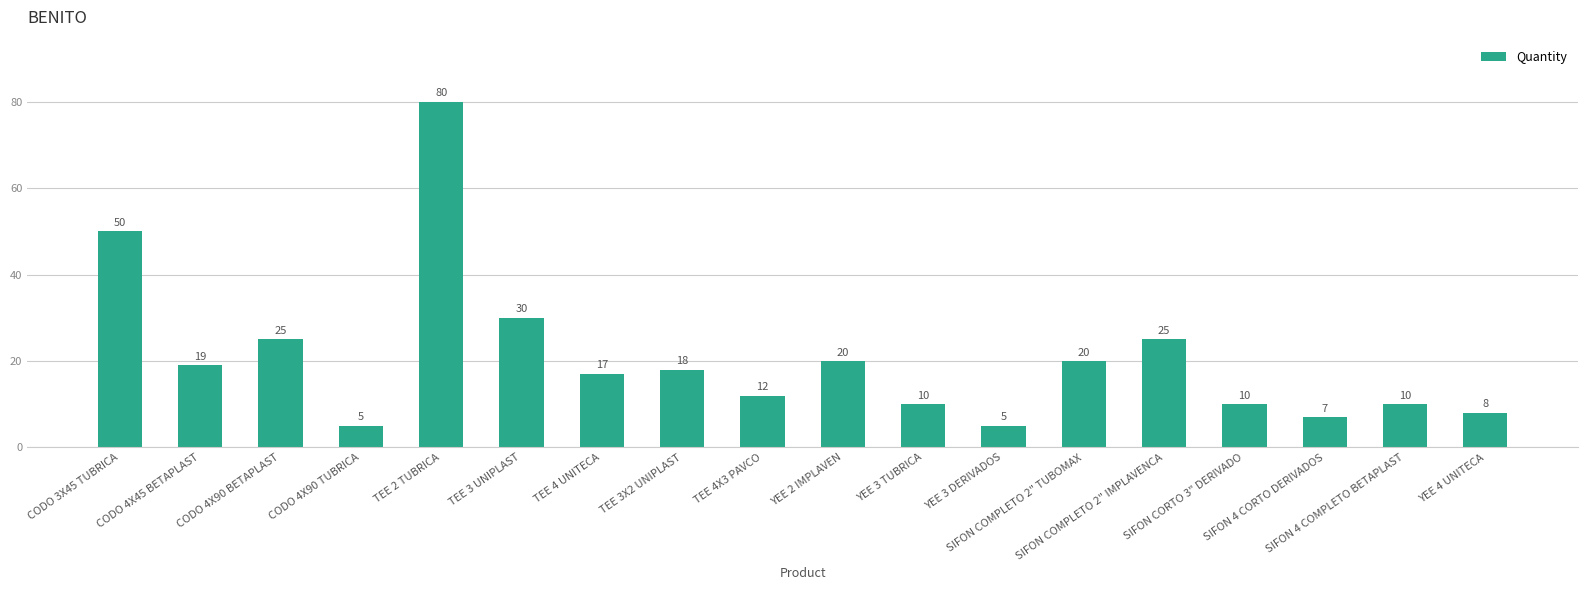

Reading left to right, list all the values displayed in this chart.

50	19	25	5	80	30	17	18	12	20	10	5	20	25	10	7	10	8